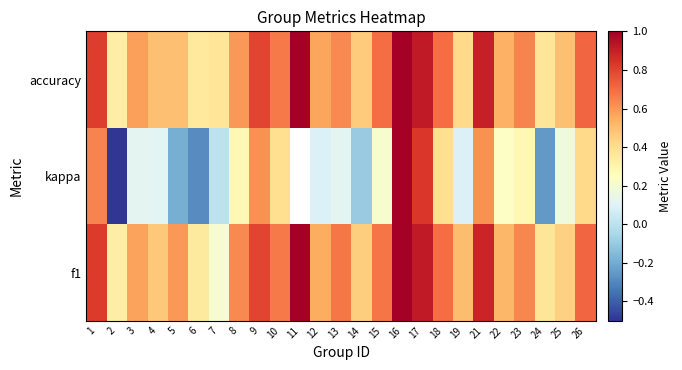

Which series has the largest total across all categories?

accuracy